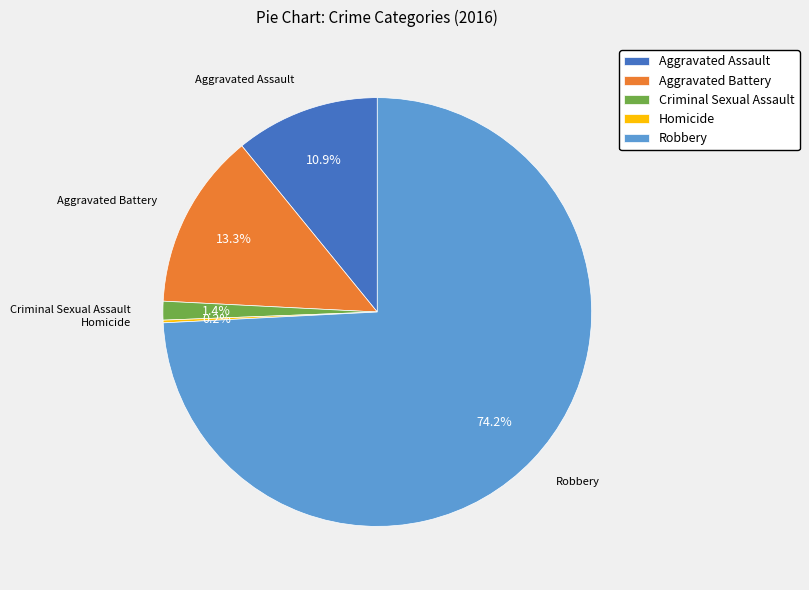

Between Criminal Sexual Assault and Aggravated Assault, which is larger?

Aggravated Assault